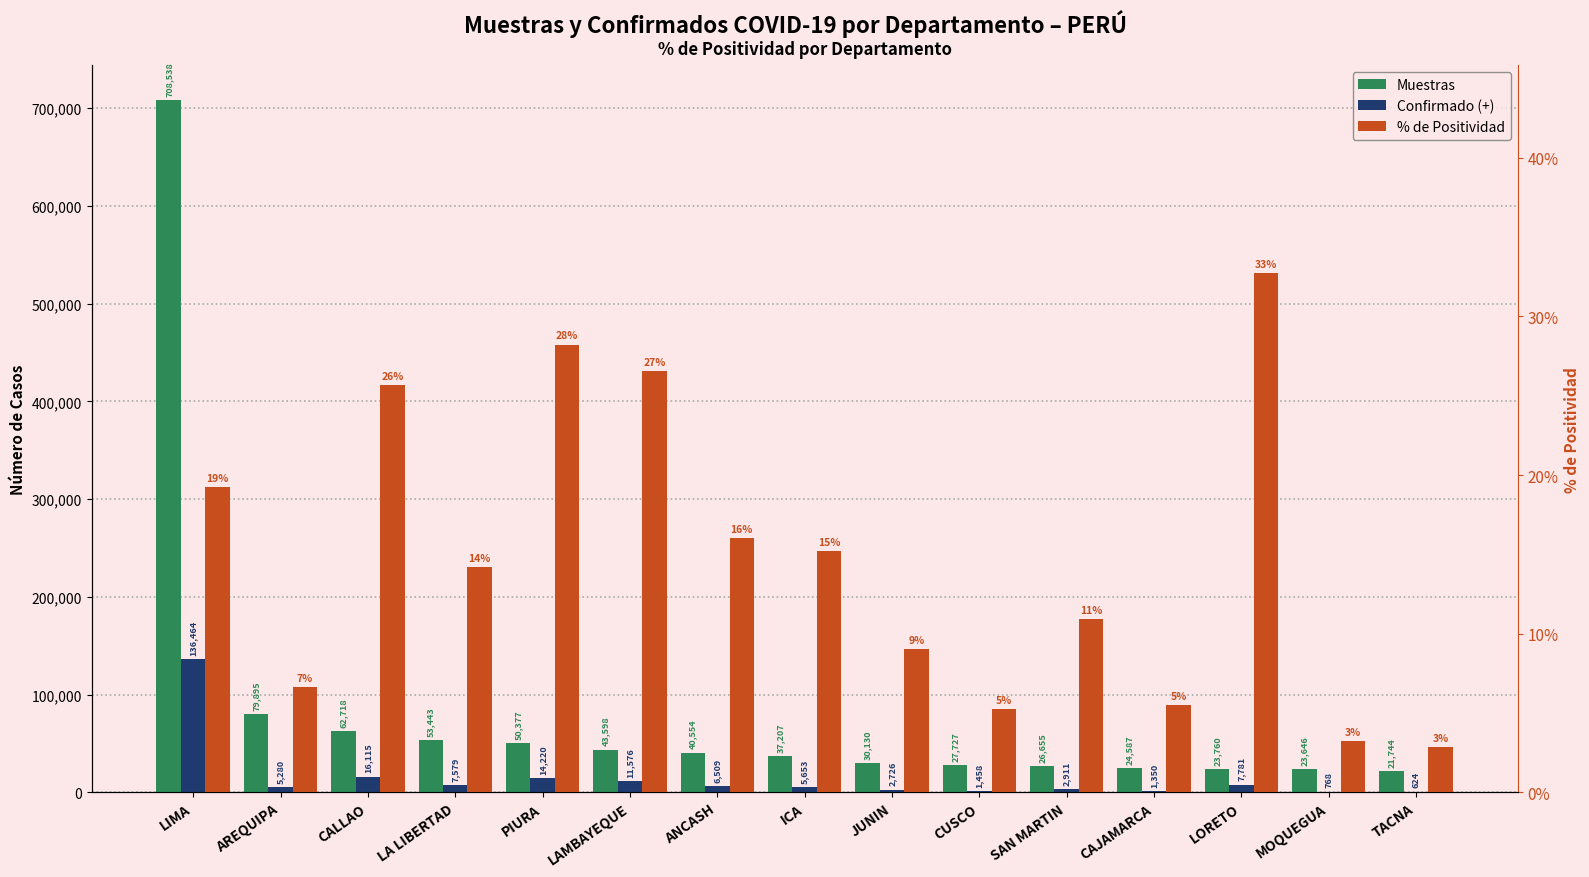

True or false: Confirmado (+) has a value of 768.0 at MOQUEGUA.

True